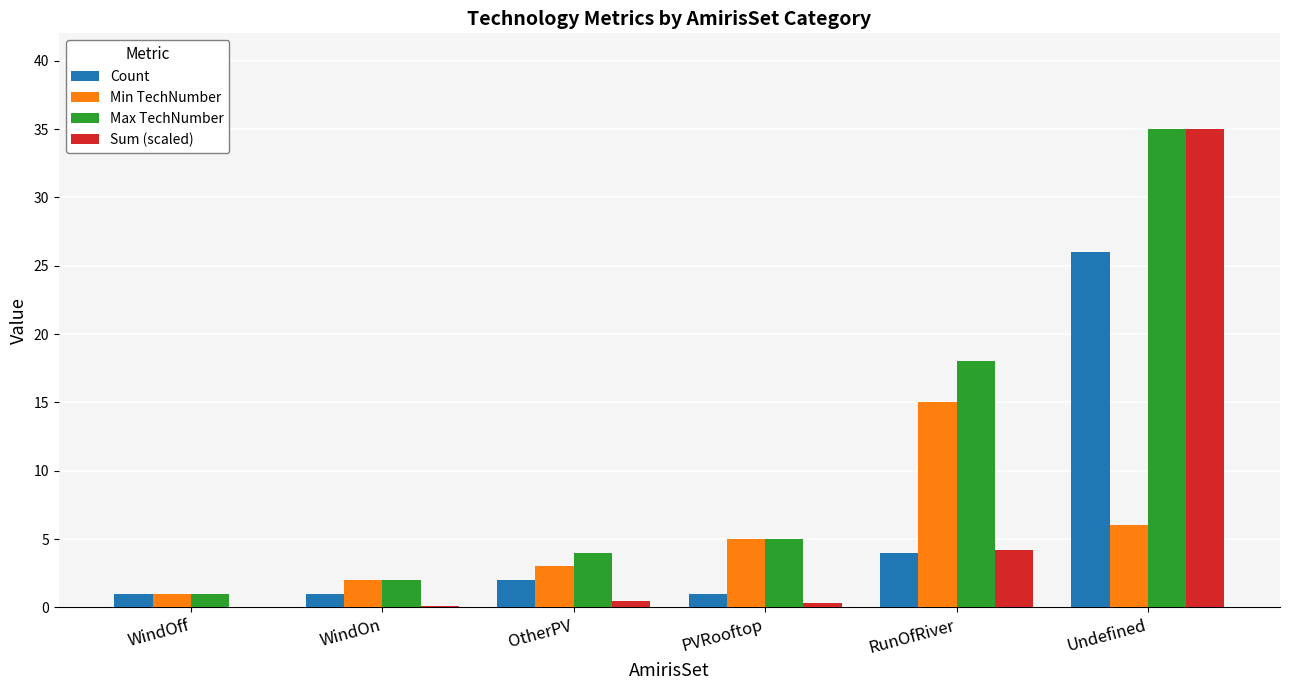

Which series changed the most between PVRooftop and Undefined?

Sum (scaled)